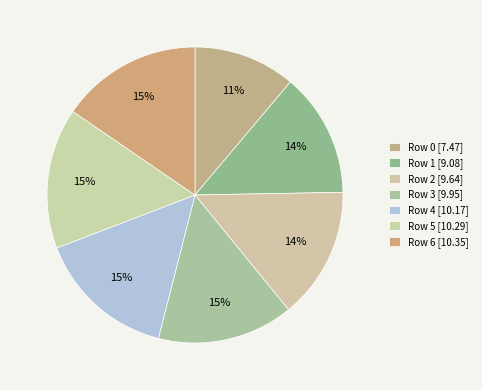

Which category has the smallest portion of the pie?

Row 0